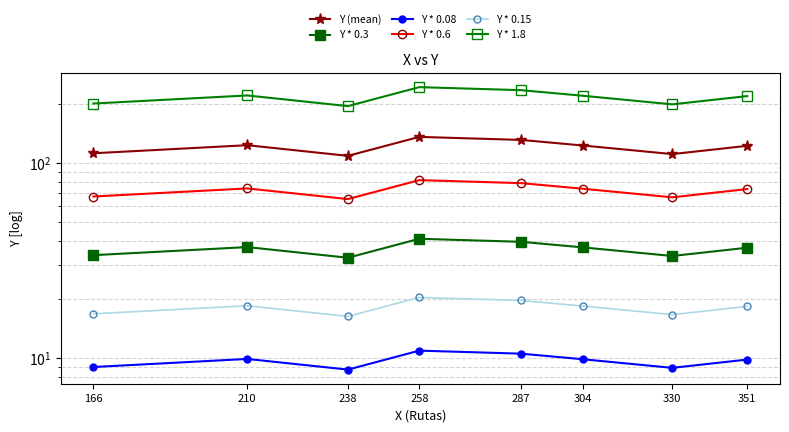

Between 166 and 330, which series saw the biggest shift?

Y * 1.8